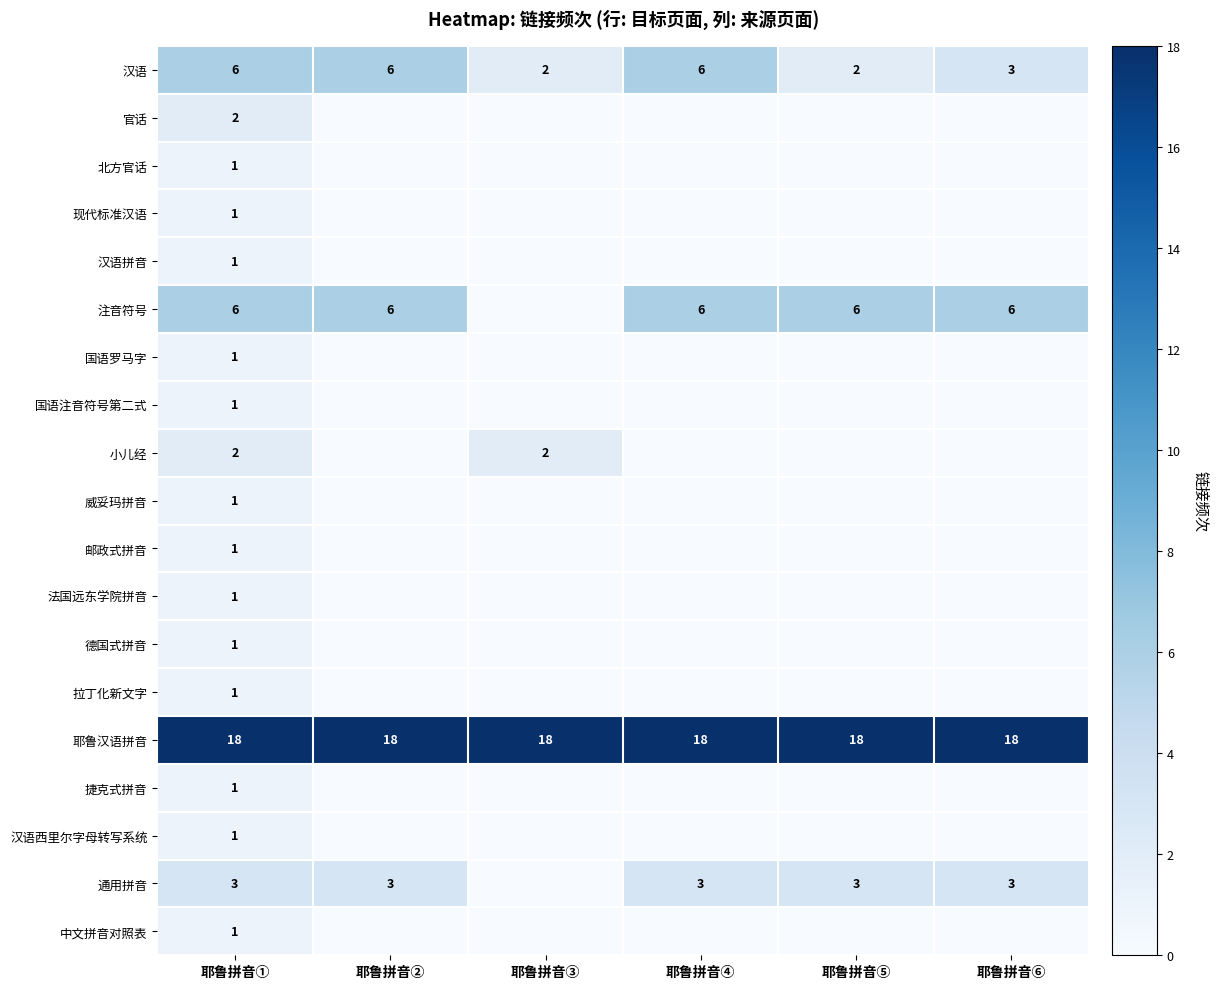

True or false: 汉语 has a value of 2 at 耶鲁拼音⑤.

True